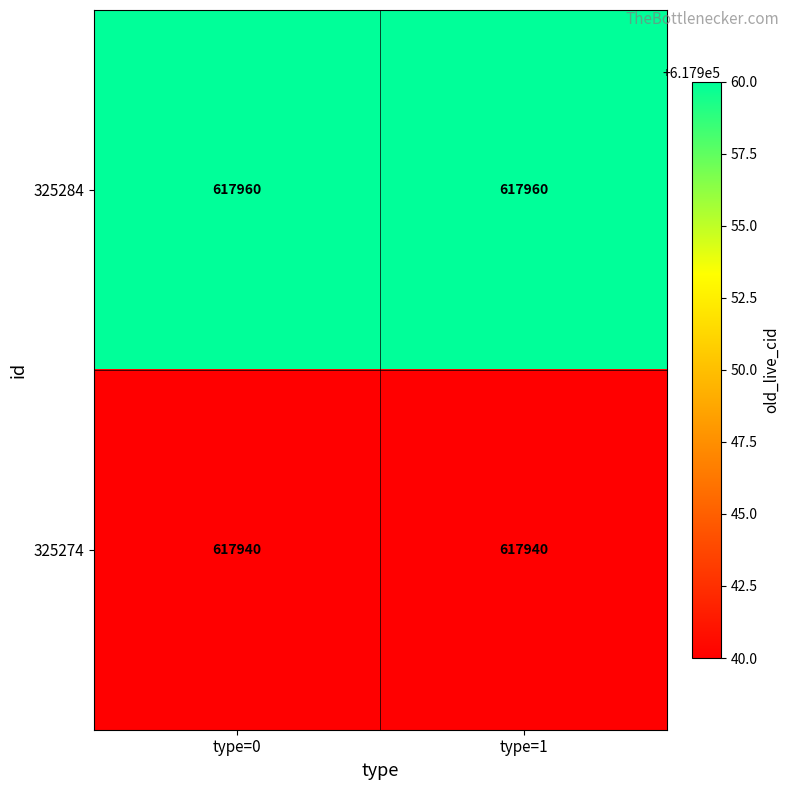

Which series has the largest total across all categories?

325284